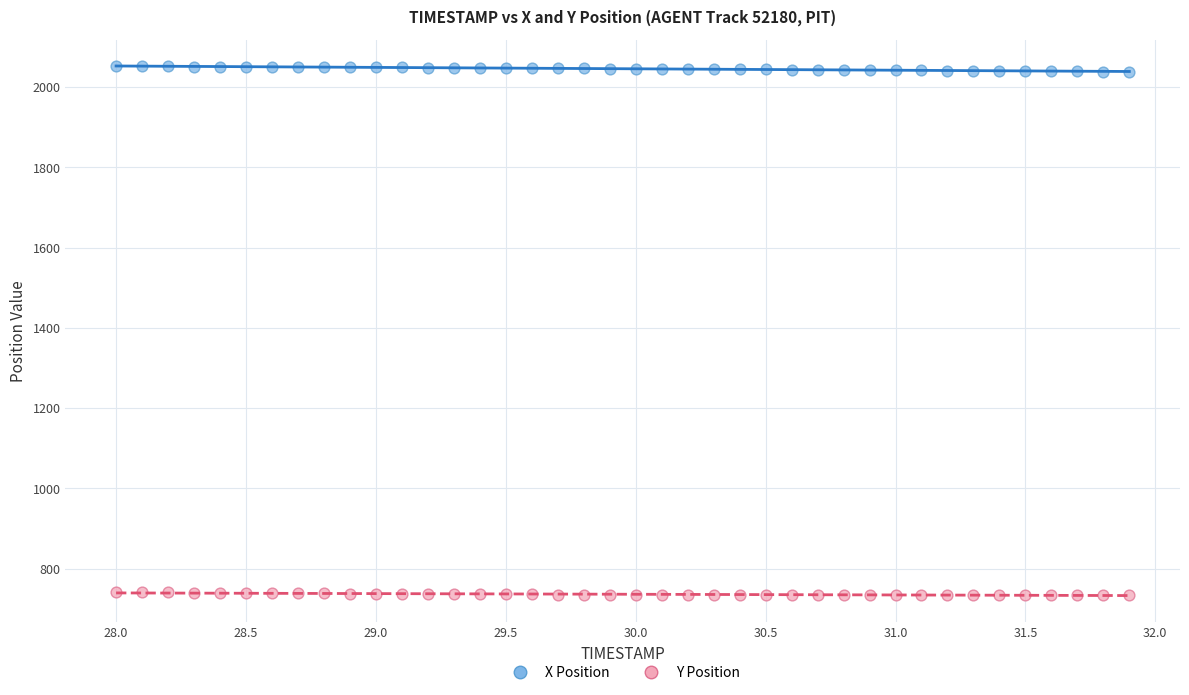

What is the X range (max minus min) for the scatter plot?

3.9